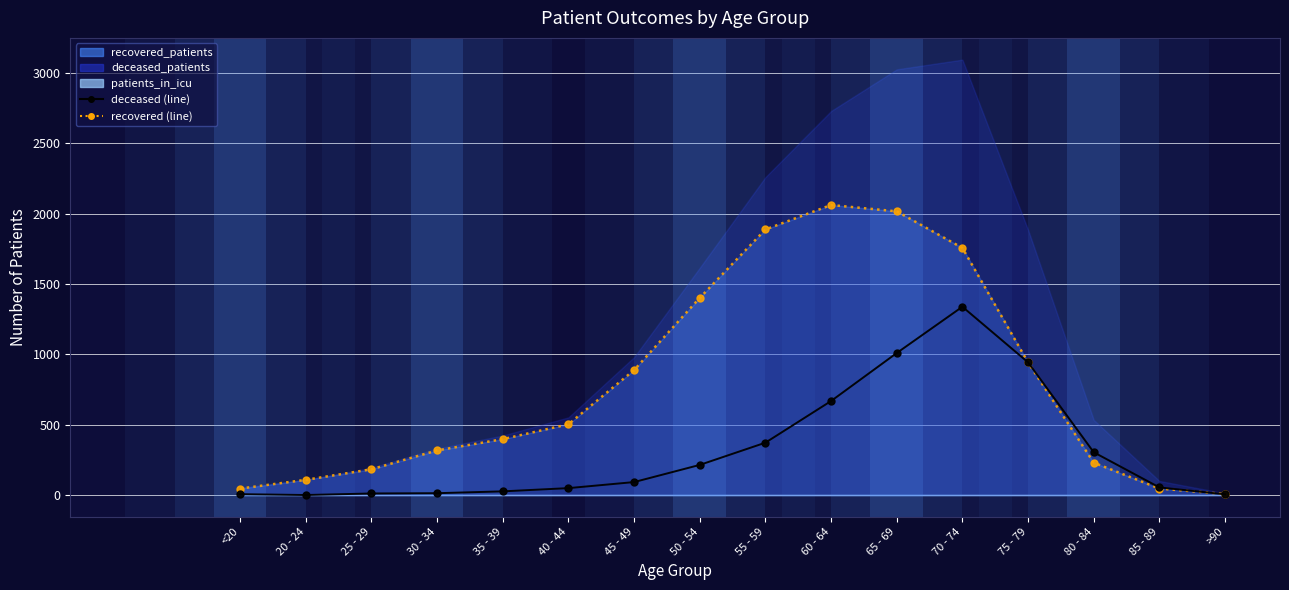

True or false: recovered_patients has a value of 2061 at 60 - 64.

True